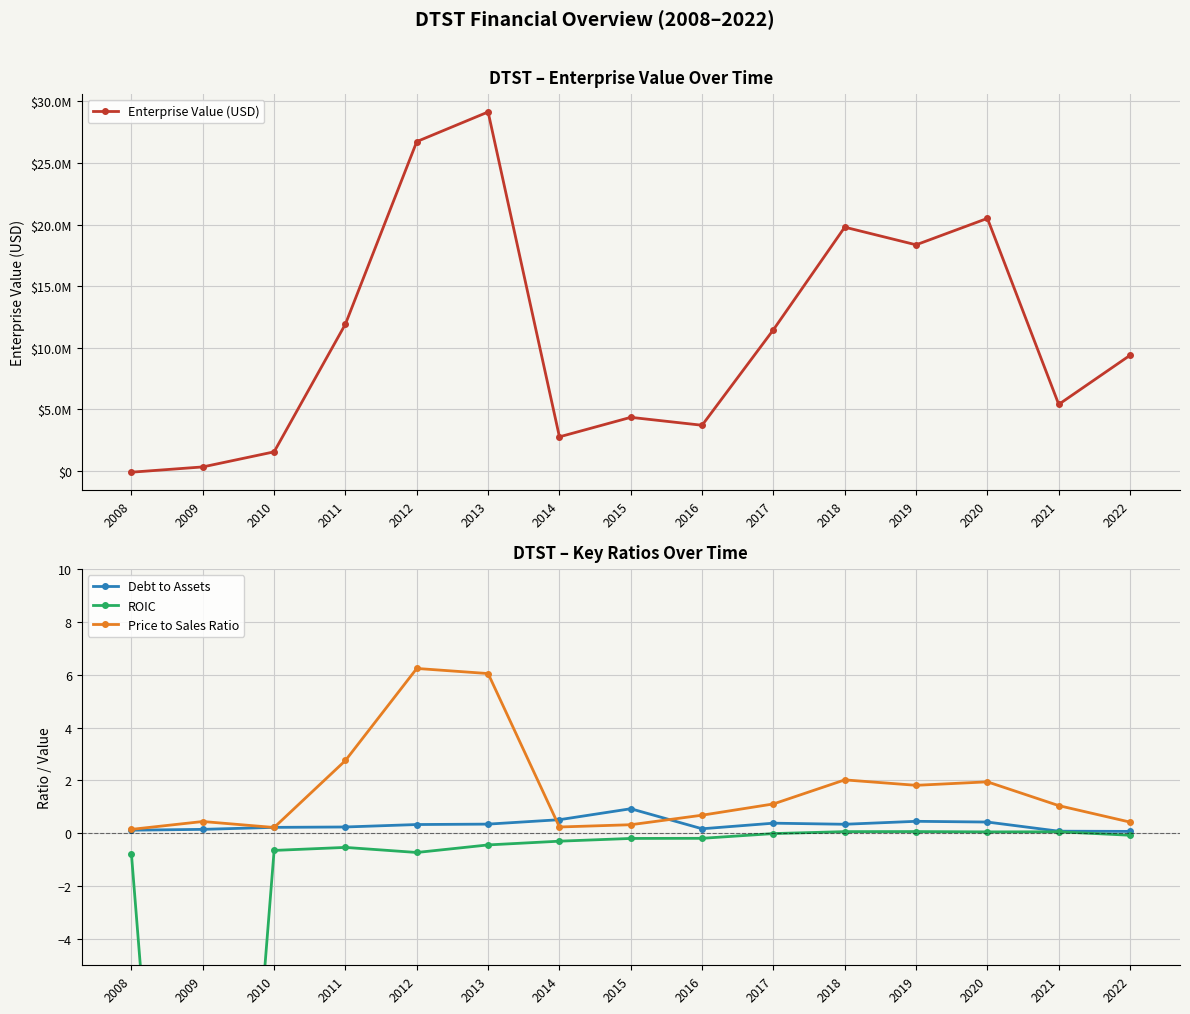

At 2015, list the series in order from smallest to largest.

ROIC, Price to Sales Ratio, Debt to Assets, Enterprise Value (USD)